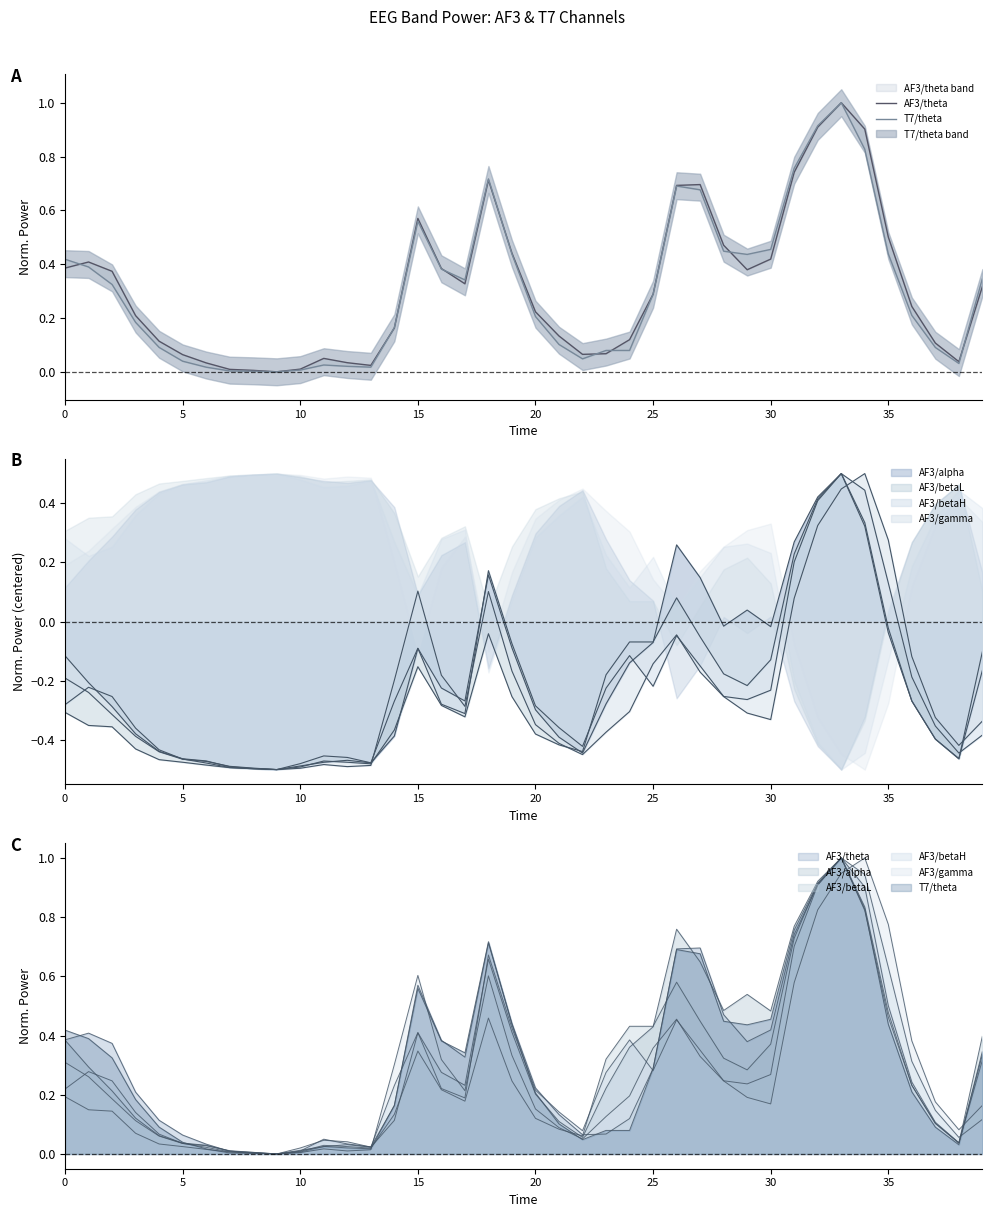

What is the difference between the AF3/theta values at 0 and 9?

0.4